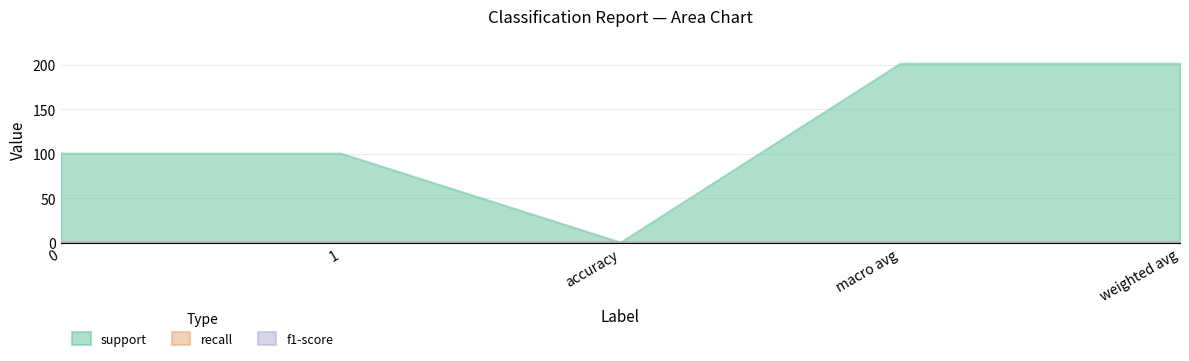

What is the maximum value for f1-score?

1